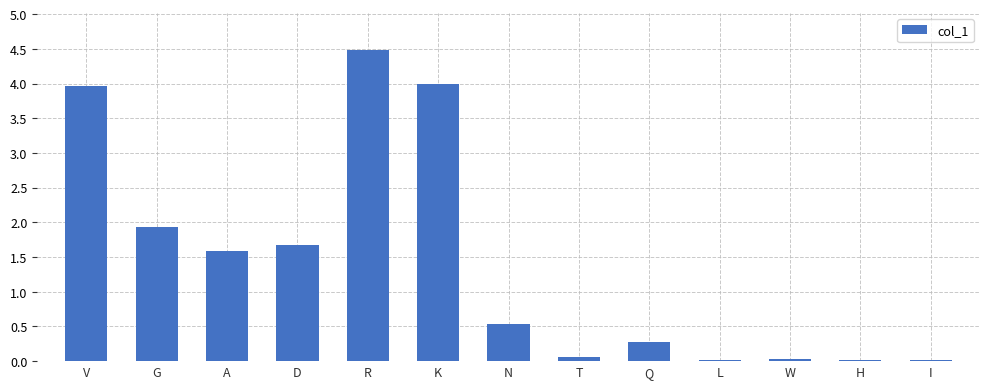

The chart shows a value of 0.5 at N. True or false?

True